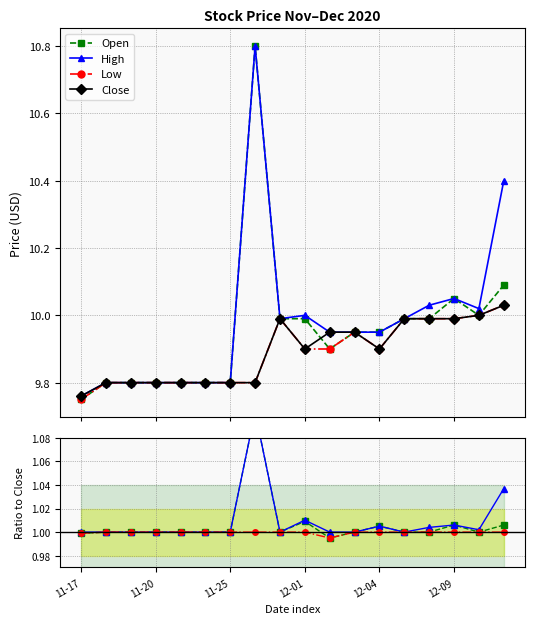

True or false: Close has more than 0 points higher than both neighbors.

True